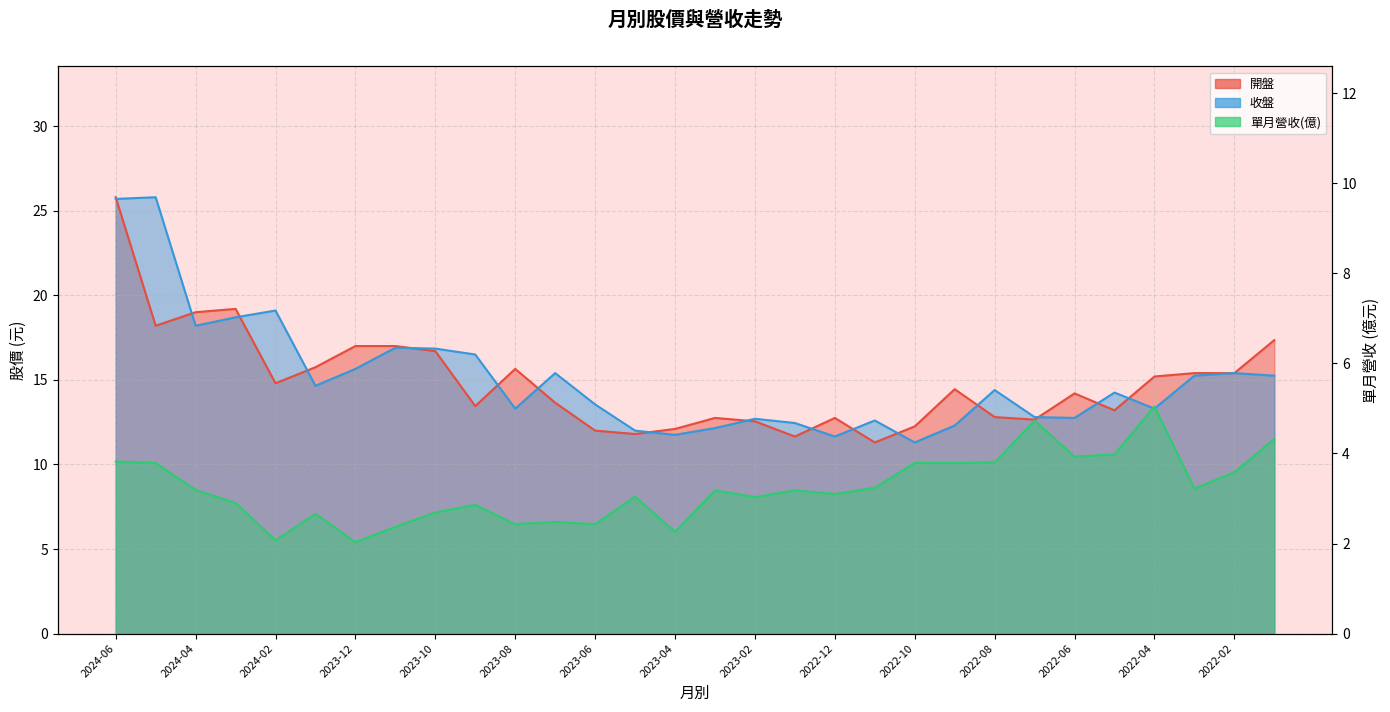

Between 2023-05 and 2023-04, which is larger?

2023-04